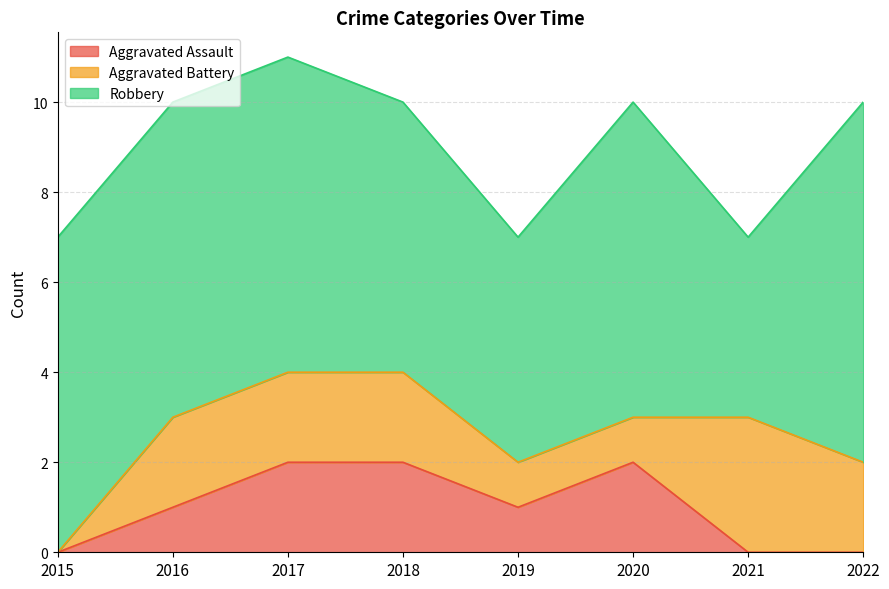

What is the difference between the maximum and minimum values in the Aggravated Battery series?

3